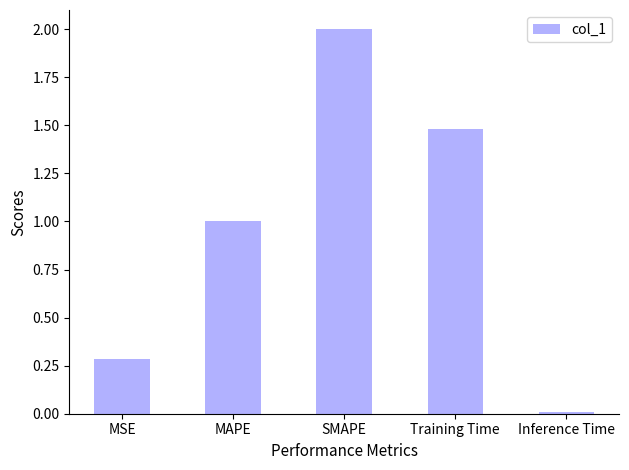

Where does the data first go above 1?

MAPE